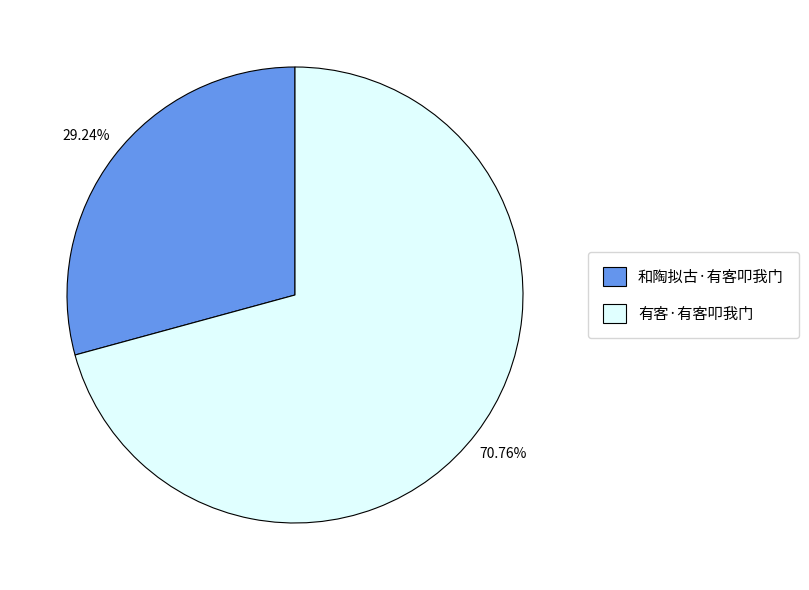

Which has a higher value, 有客·有客叩我门 or 和陶拟古·有客叩我门?

有客·有客叩我门